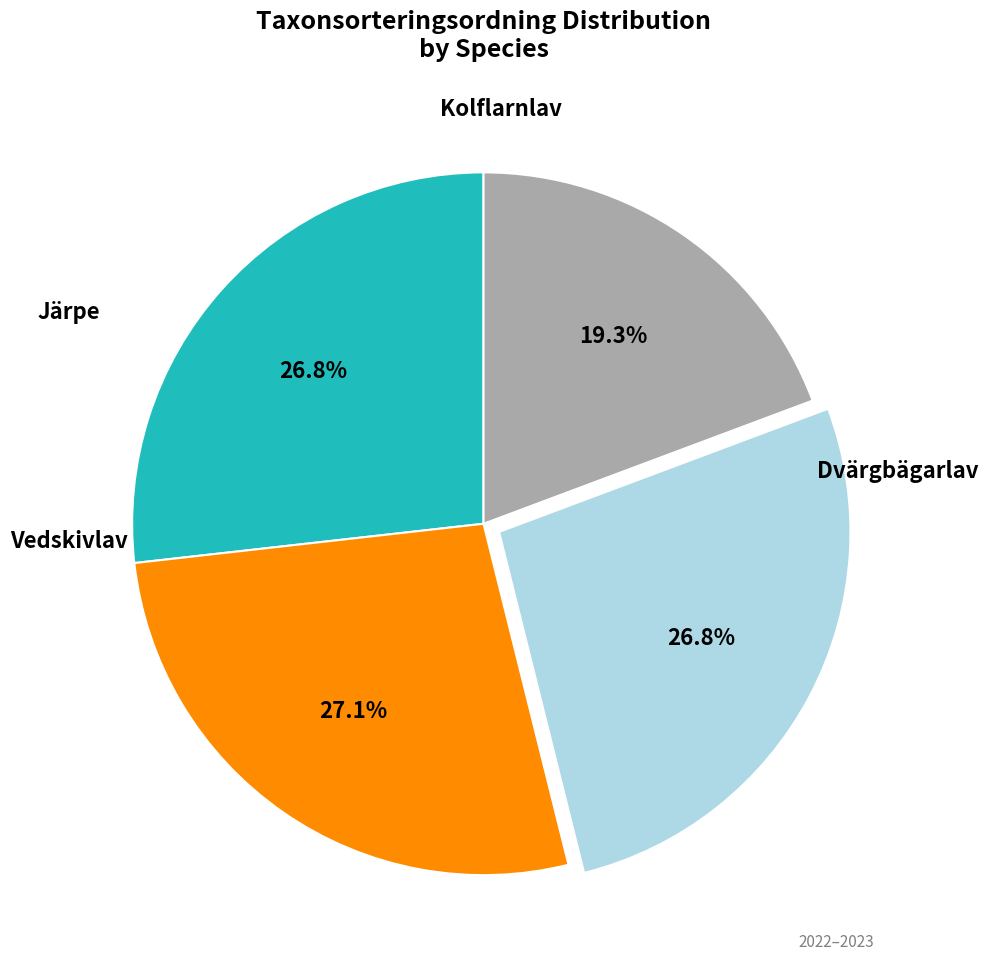

Is there a majority slice in this chart?

No